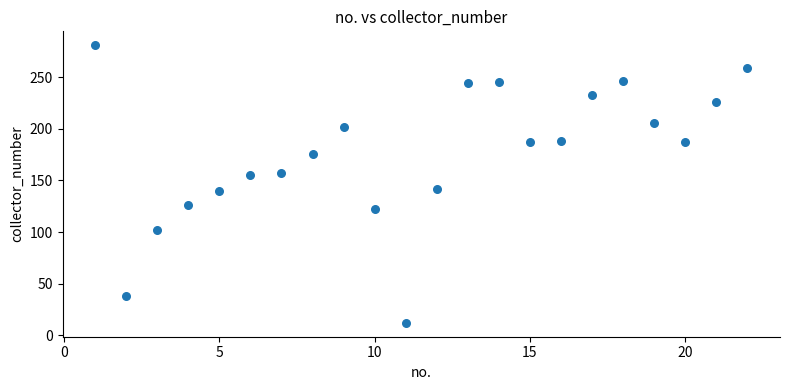

What is the range of Y values (max minus min)?

269